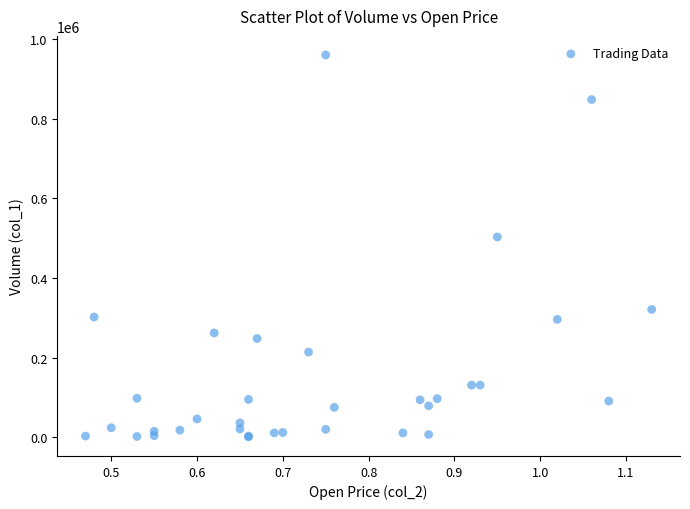

What Y value in the scatter plot is closest to 480500?

503000